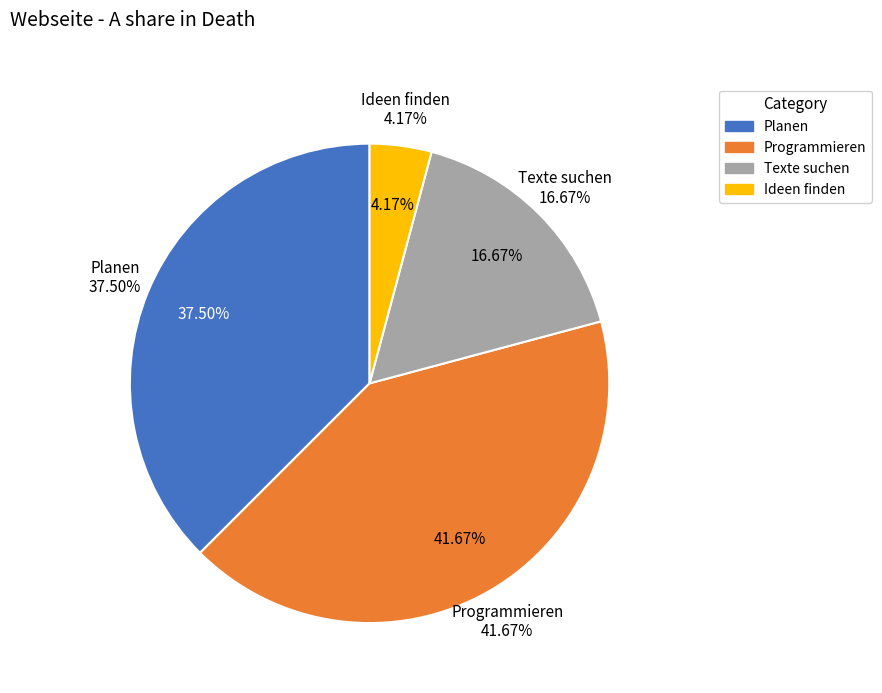

Does Programmieren account for over 50% of the chart?

No